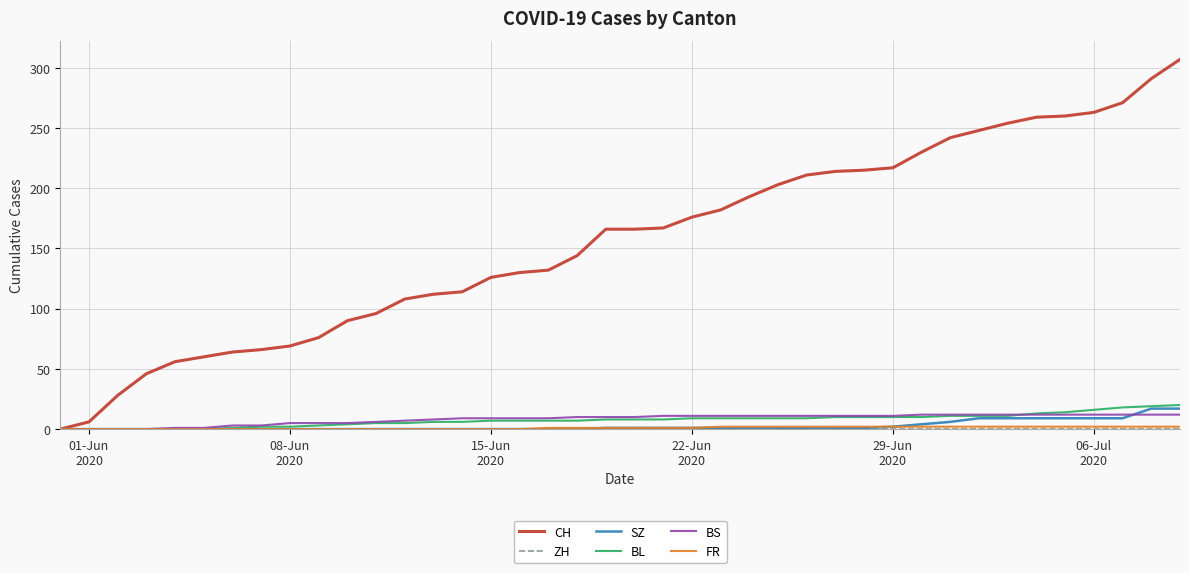

Which series has the widest spread of values?

CH